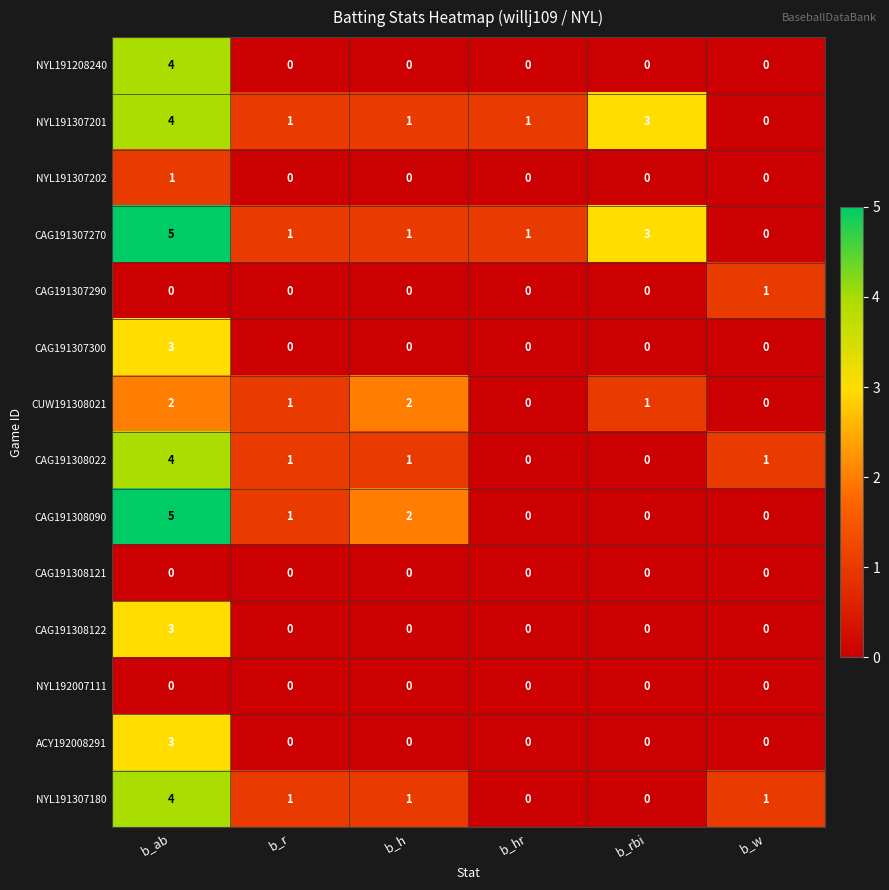

What is the difference between the highest and lowest values at b_ab?

5